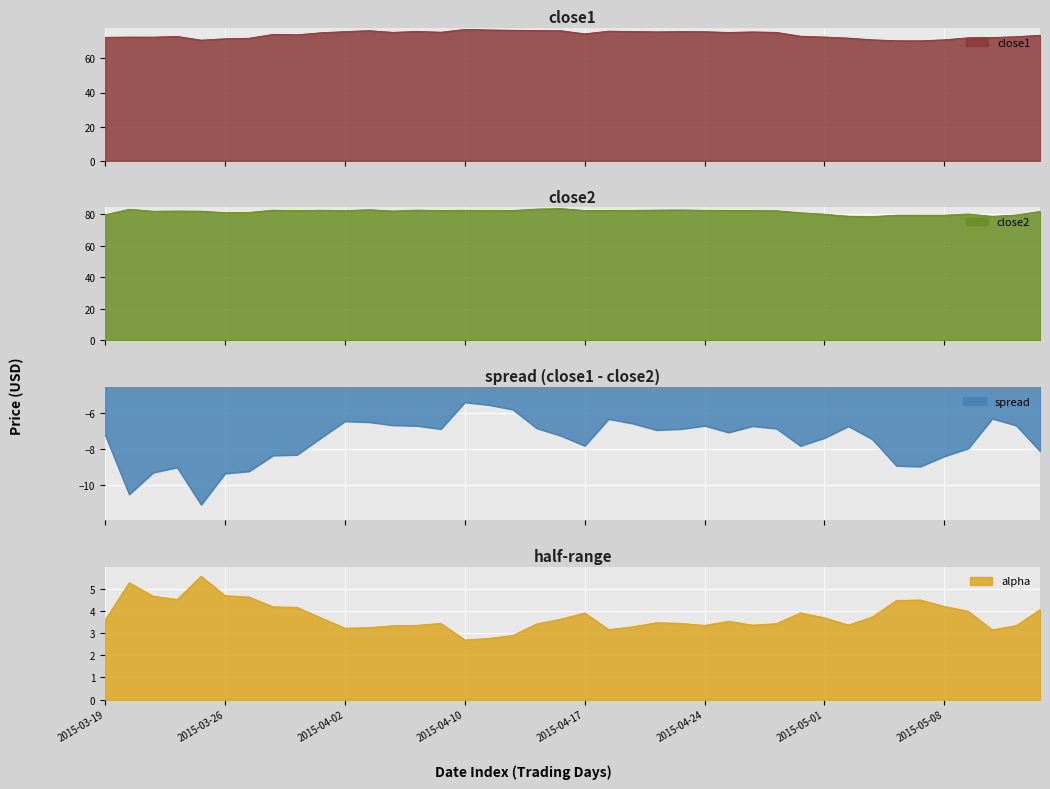

What is the maximum value for close1?

77.1